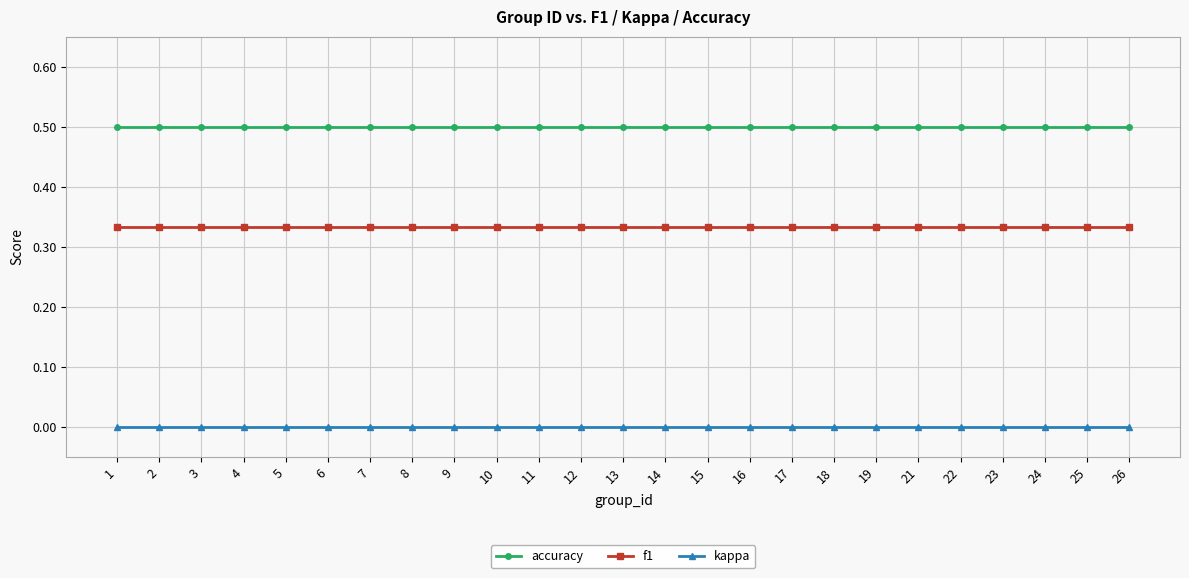

At how many categories does at least one series exceed 0?

25